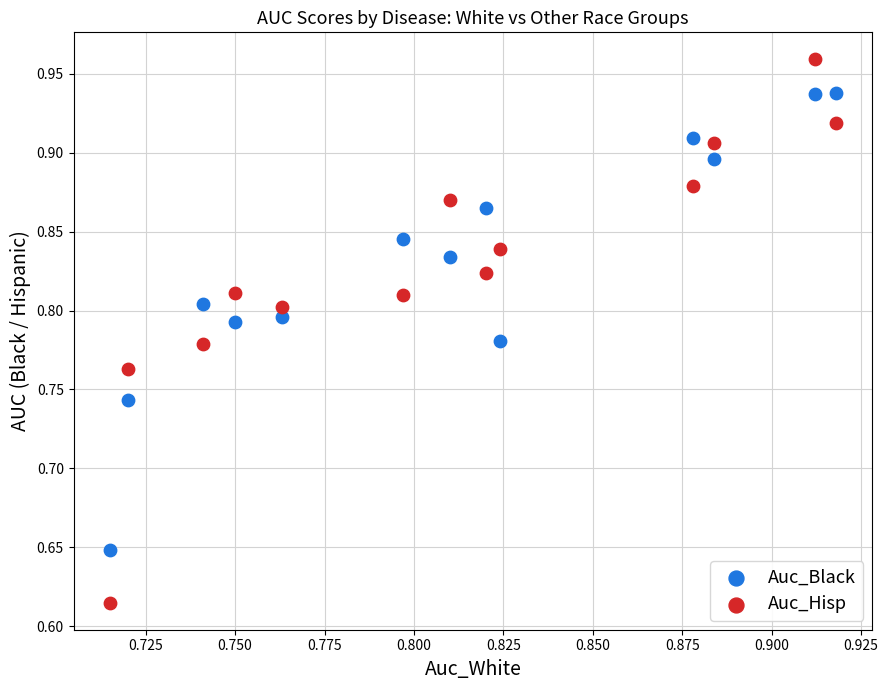

What are all the series names shown in the legend?

Auc_Black, Auc_Hisp